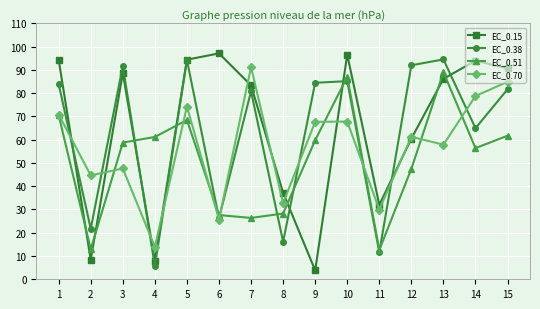

What is the sum of all EC_0.38 values?

934.8